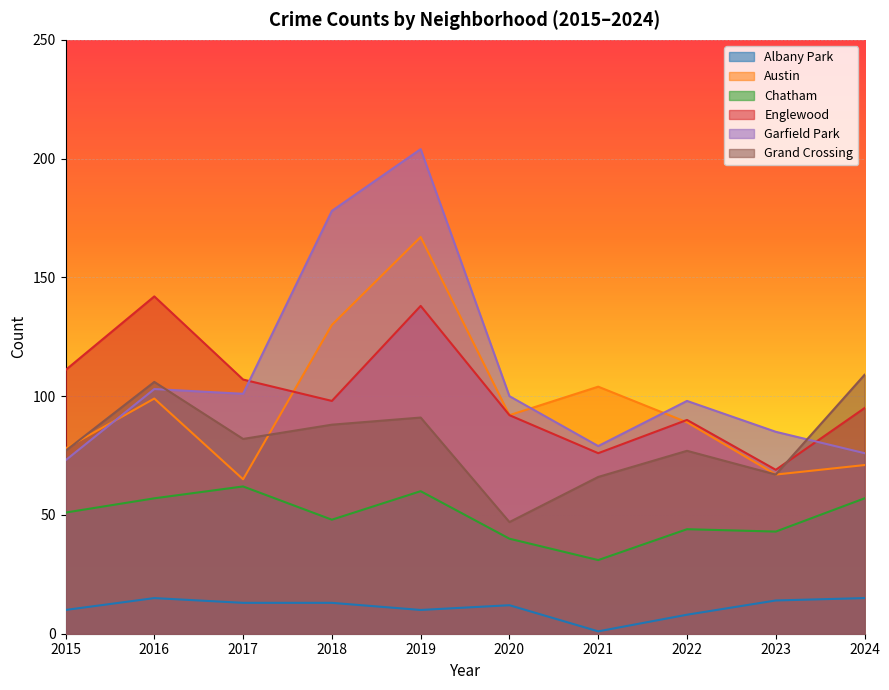

How many lines are shown in the chart?

6